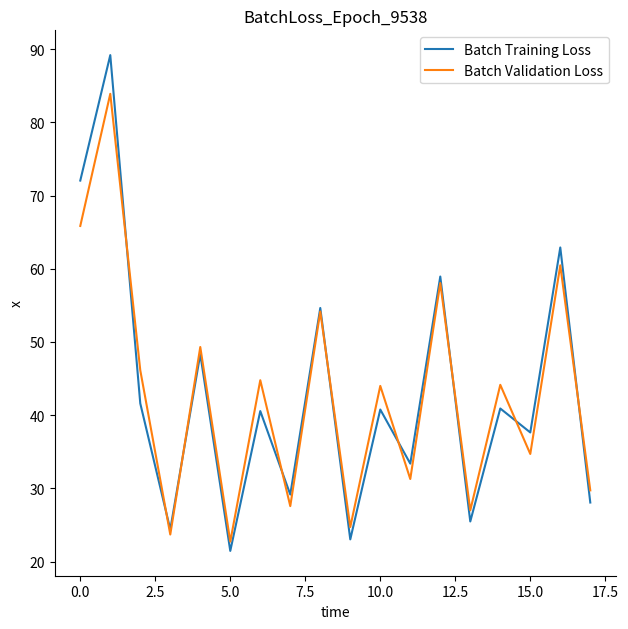

What is the maximum value for Batch Validation Loss?

83.9